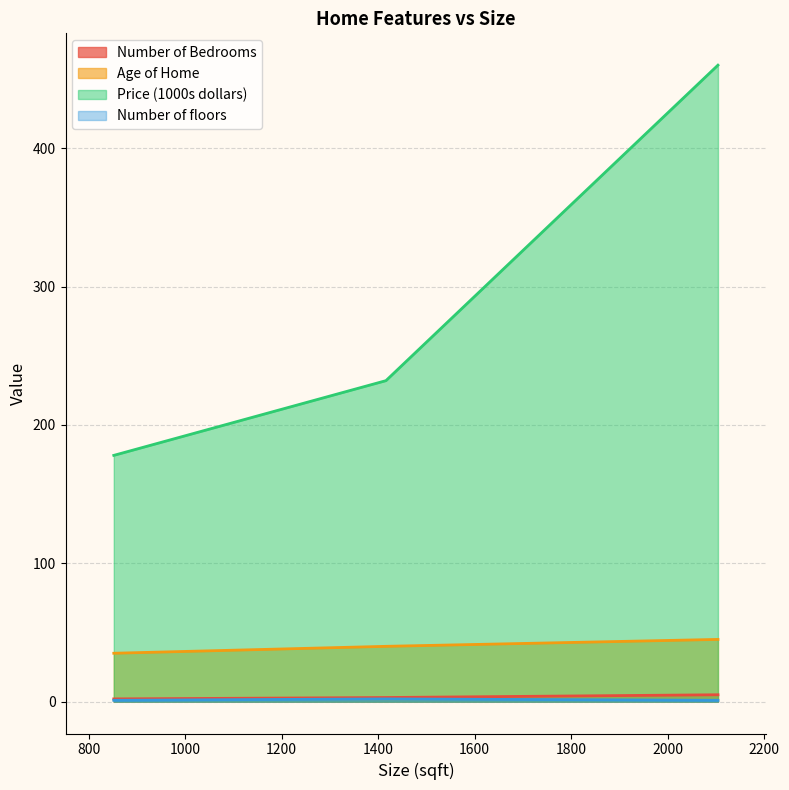

Which series has the largest total across all categories?

Price (1000s dollars)